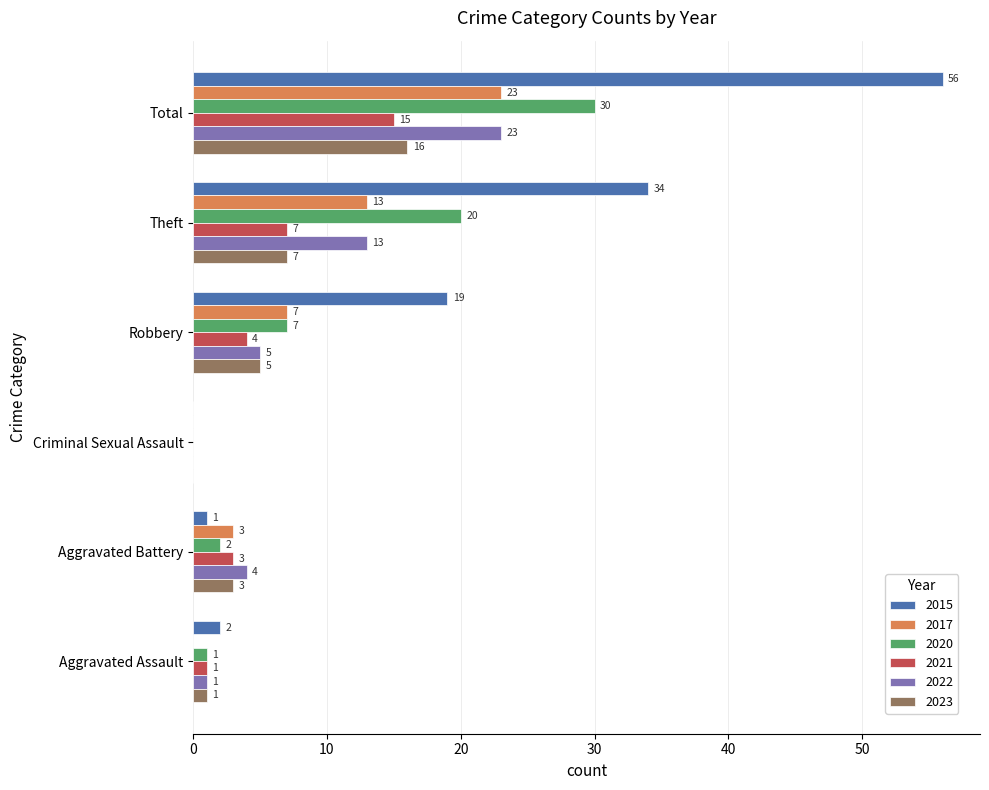

True or false: 2023 has a value of 5 at Aggravated Battery.

False